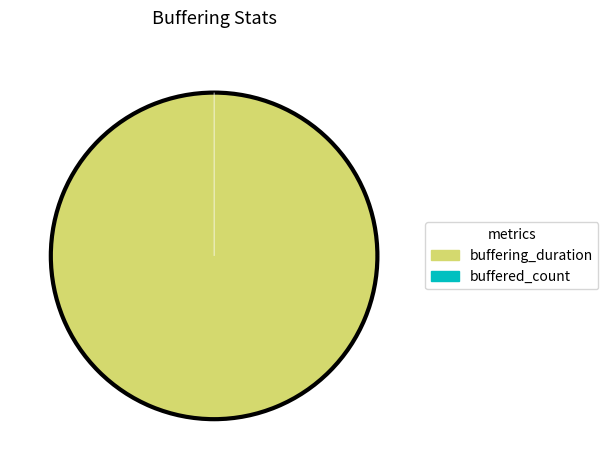

To the nearest percent, what is the difference between the buffered_count and buffering_duration slice percentages?

100%